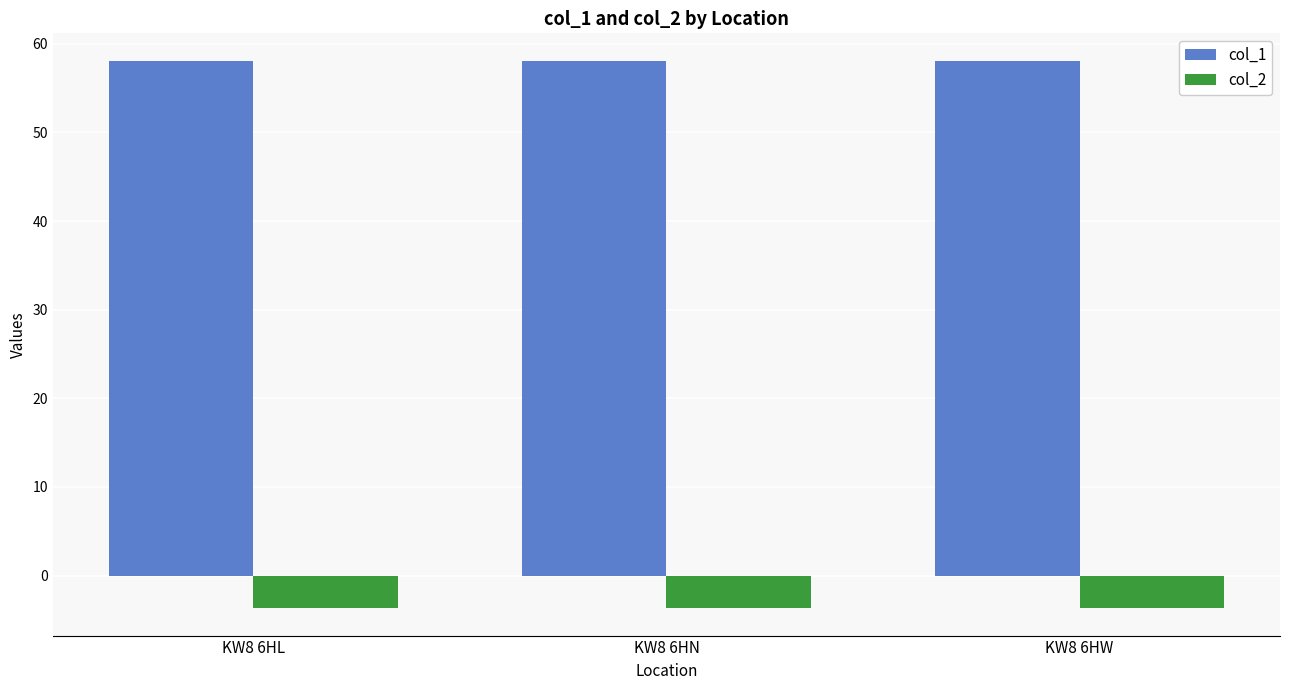

What is the maximum value for col_1?

58.1